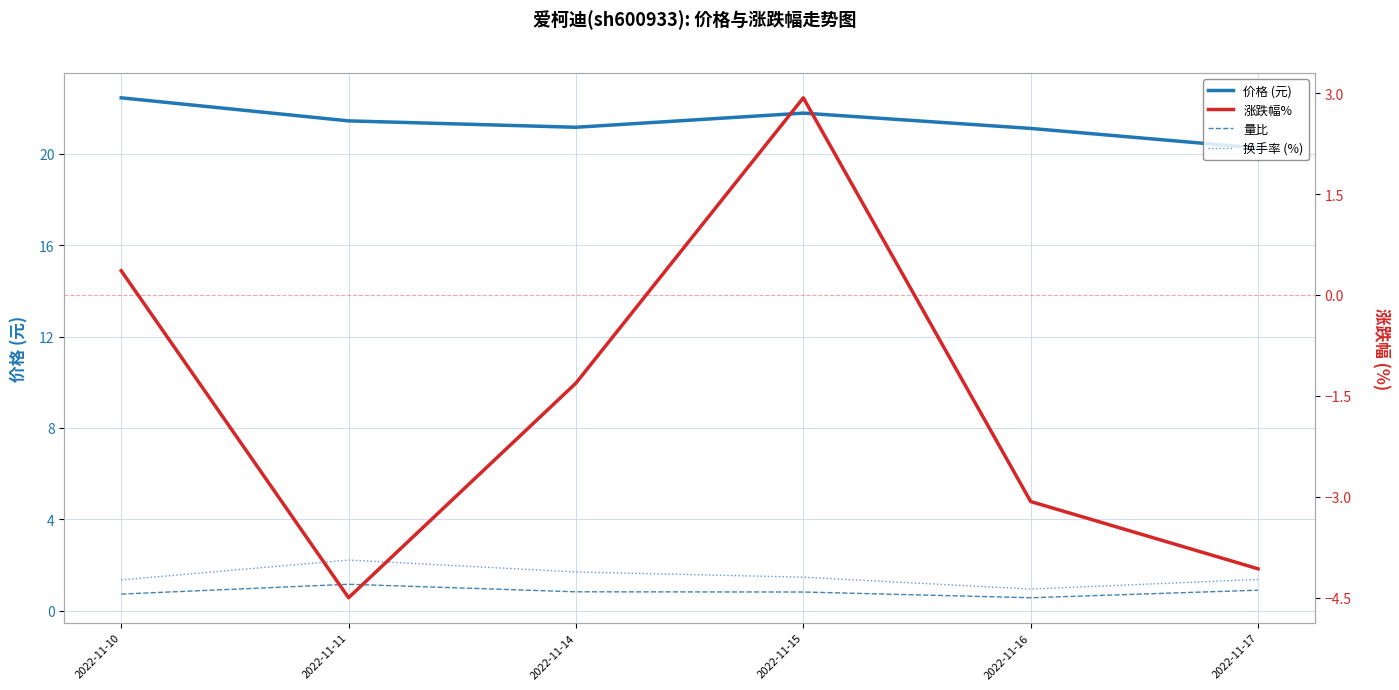

The 换手率 (%) series shows 1.3 at 2022-11-10. True or false?

True